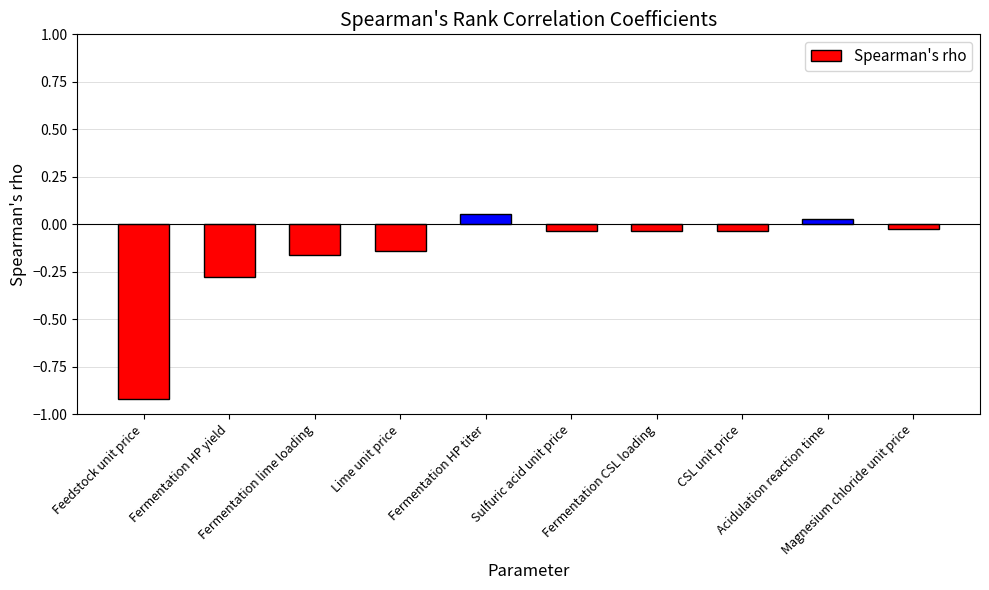

What is the label of the 10th bar from the right?

Feedstock unit price